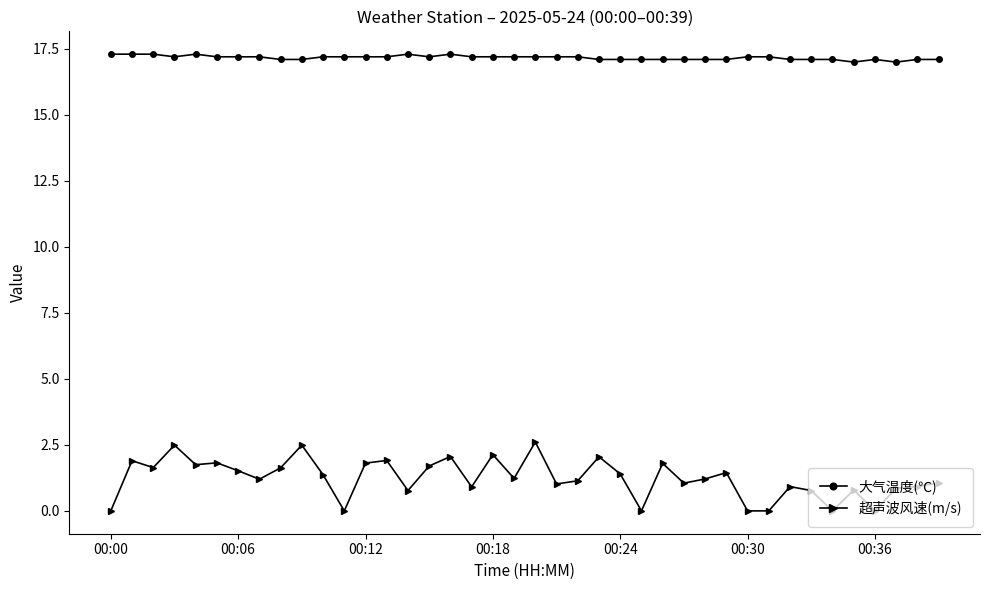

Which series has the widest spread of values?

超声波风速(m/s)